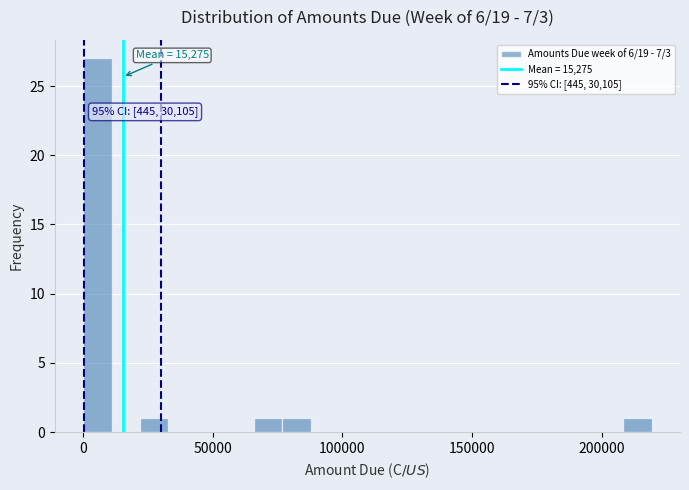

Around what value on the x-axis is the tallest bar? Give the approximate position of its centre, as read against the axis.

5000